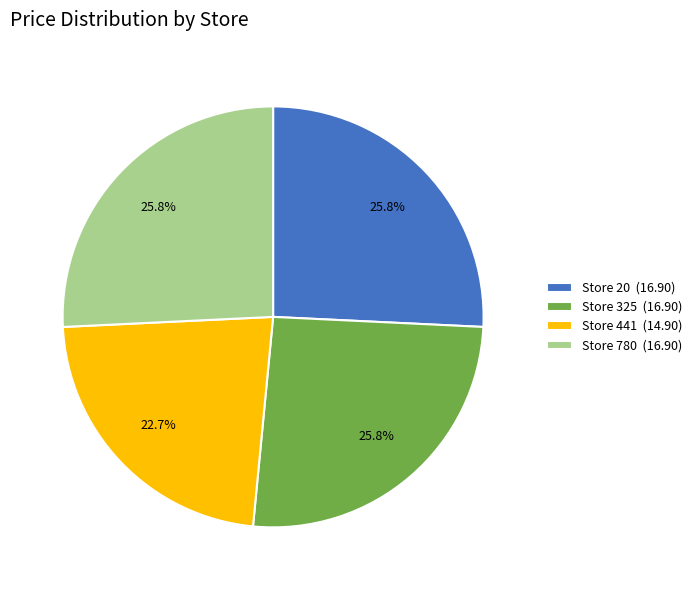

To the nearest percent, what is the average slice percentage?

25%